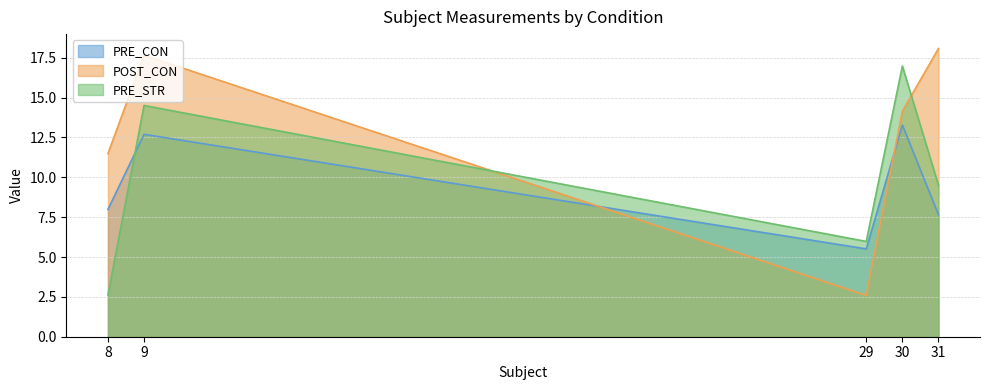

What is the sum of the PRE_CON values at 9 and 29?

18.2